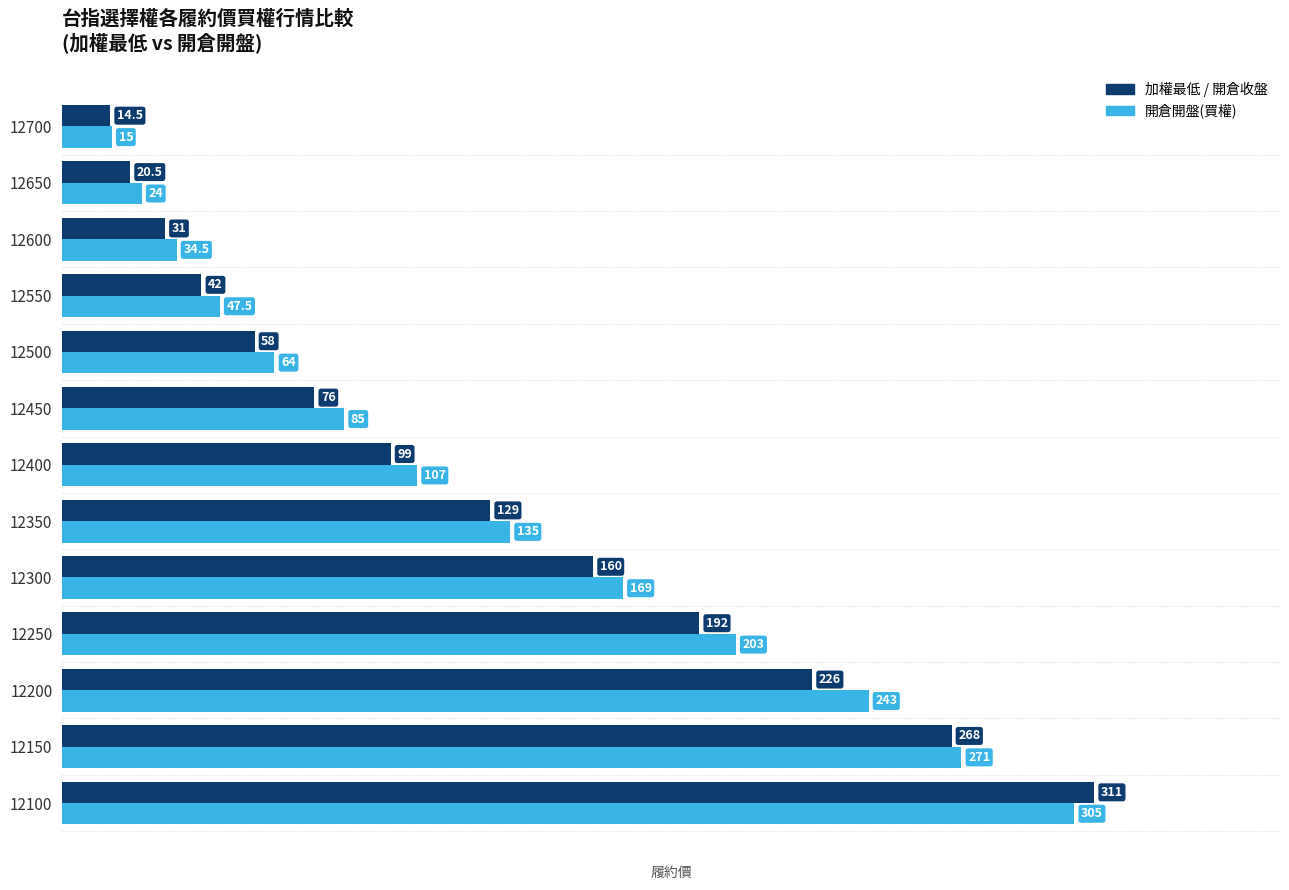

At which category does the chart reach its minimum across all series?

12700